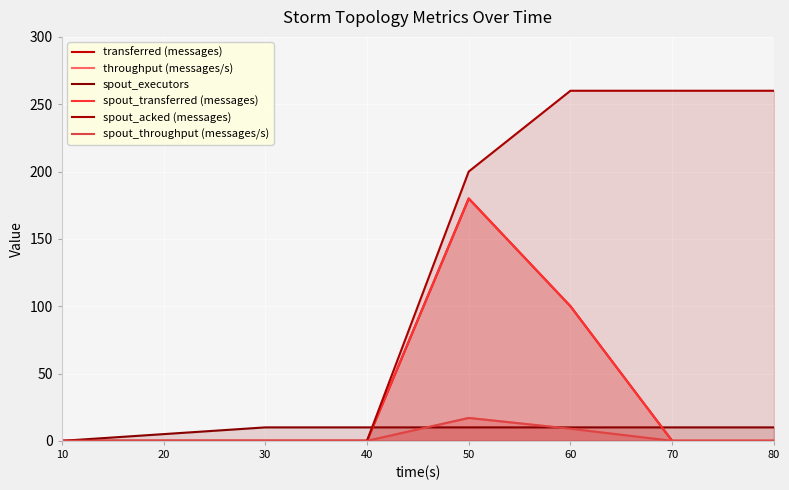

True or false: transferred (messages) and spout_acked (messages) cross at least once.

False